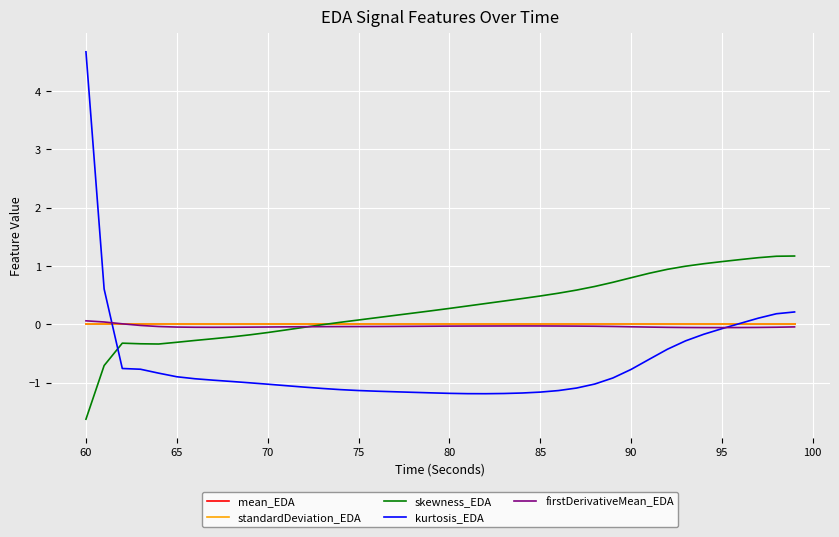

Which series has the widest spread of values?

kurtosis_EDA